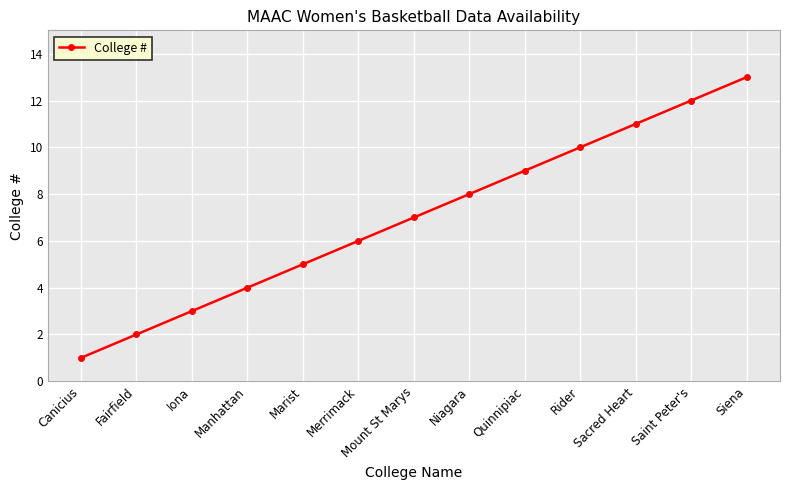

Reading left to right, transcribe all the data shown in this chart.

1	2	3	4	5	6	7	8	9	10	11	12	13